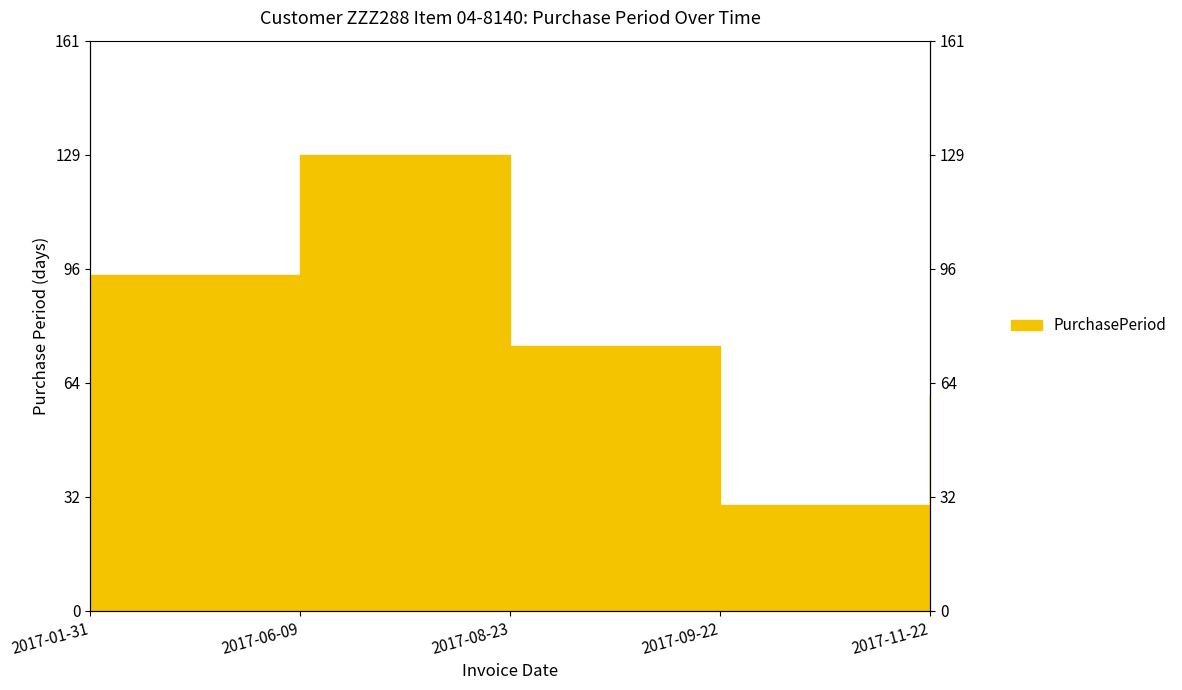

Is it true that the value at 2017-11-22 is 28?

False